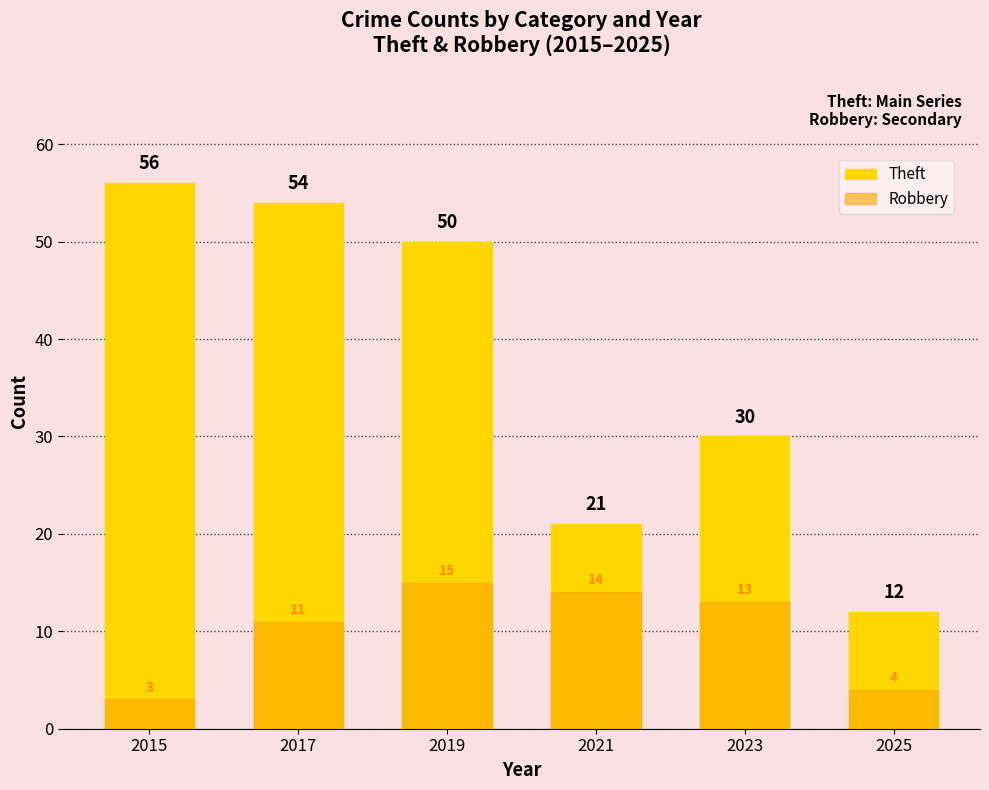

At which category does the chart reach its minimum across all series?

2015